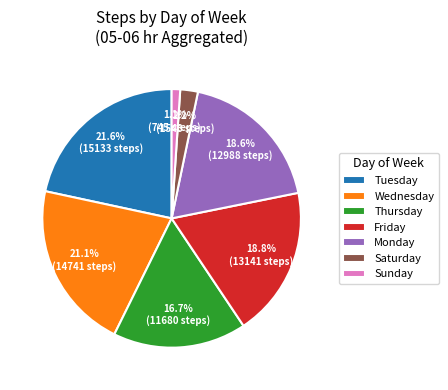

To the nearest percent, what percentage of the pie is Wednesday?

21%